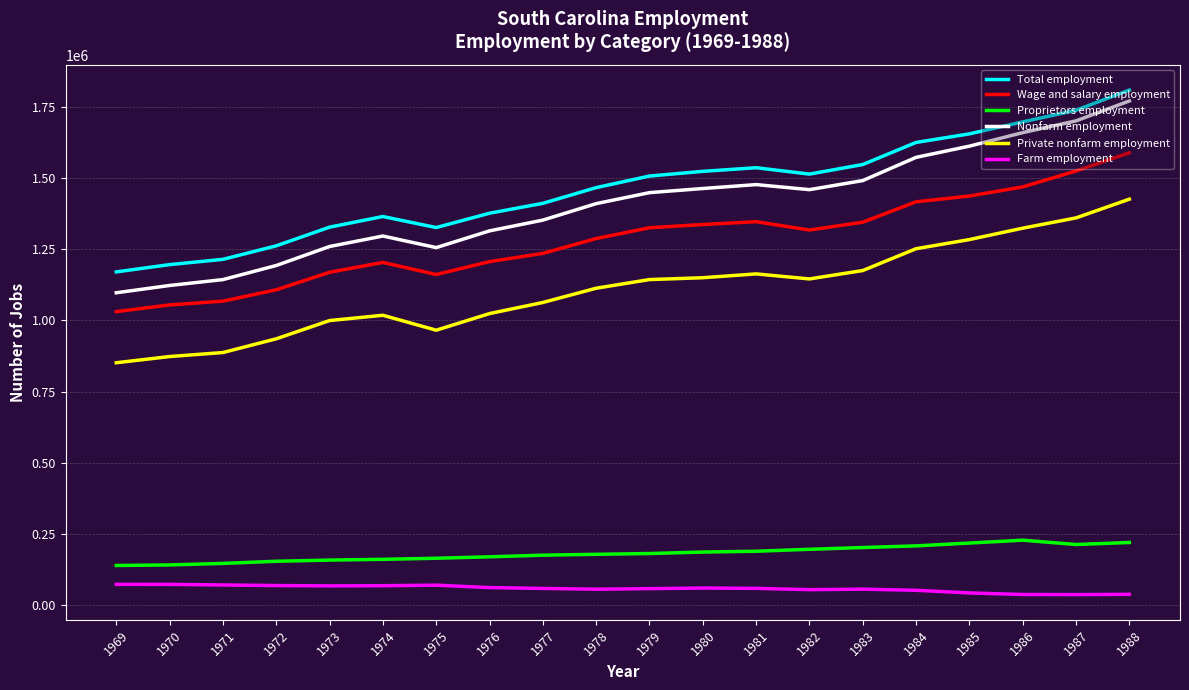

What is the smallest value displayed?

37324